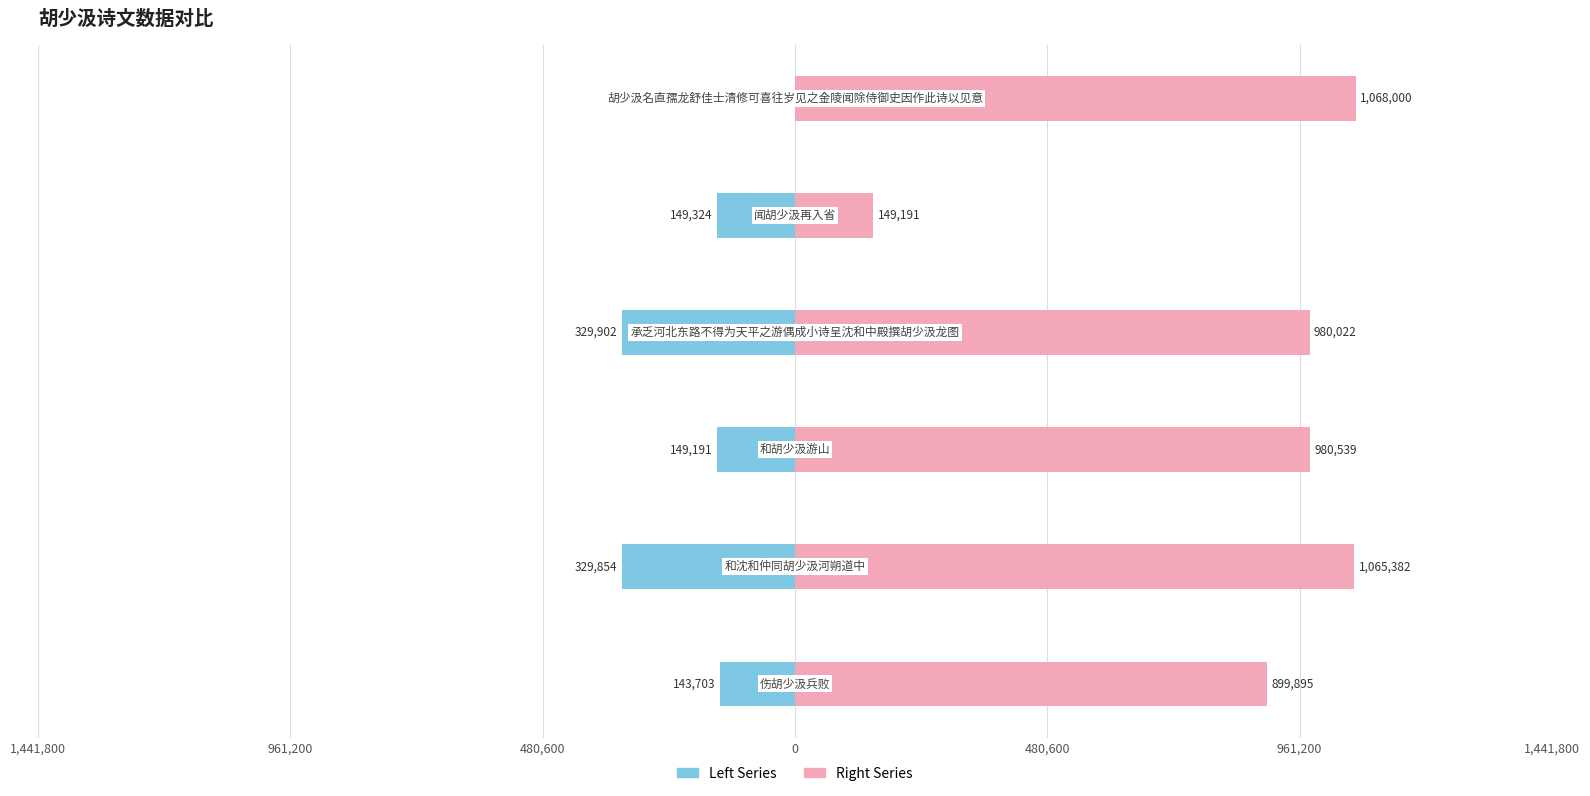

Rank the series by their average value, from highest to lowest.

Right Series, Left Series